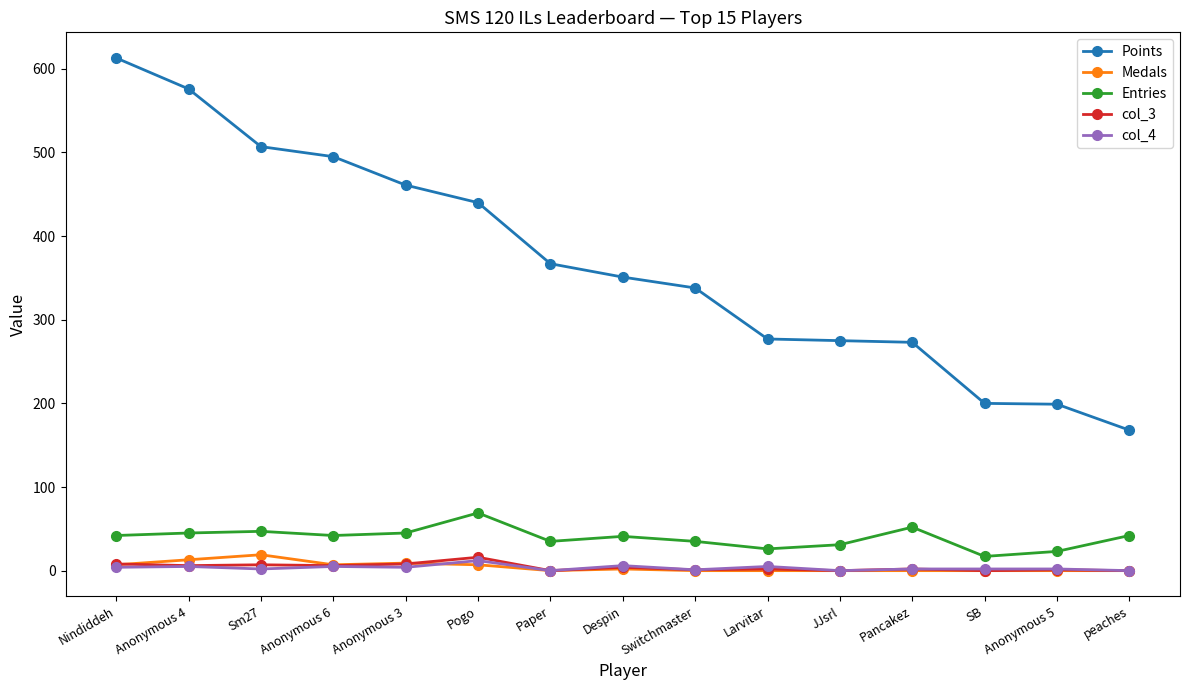

Where is the first local maximum for Medals?

Sm27